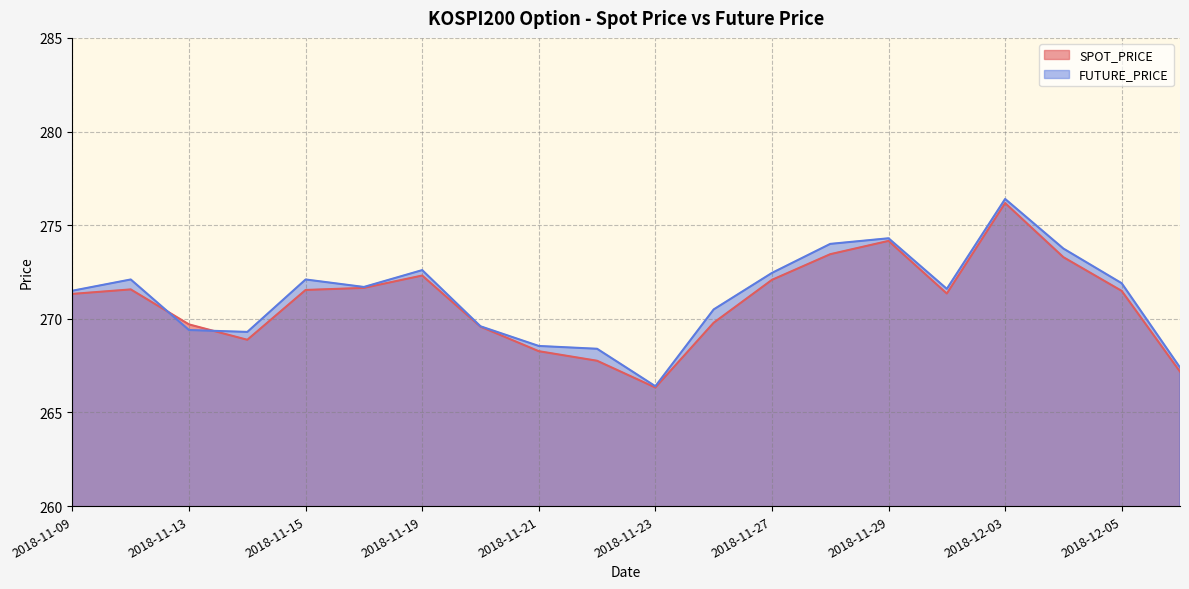

Where does the SPOT_PRICE series first go above 271?

2018-11-09